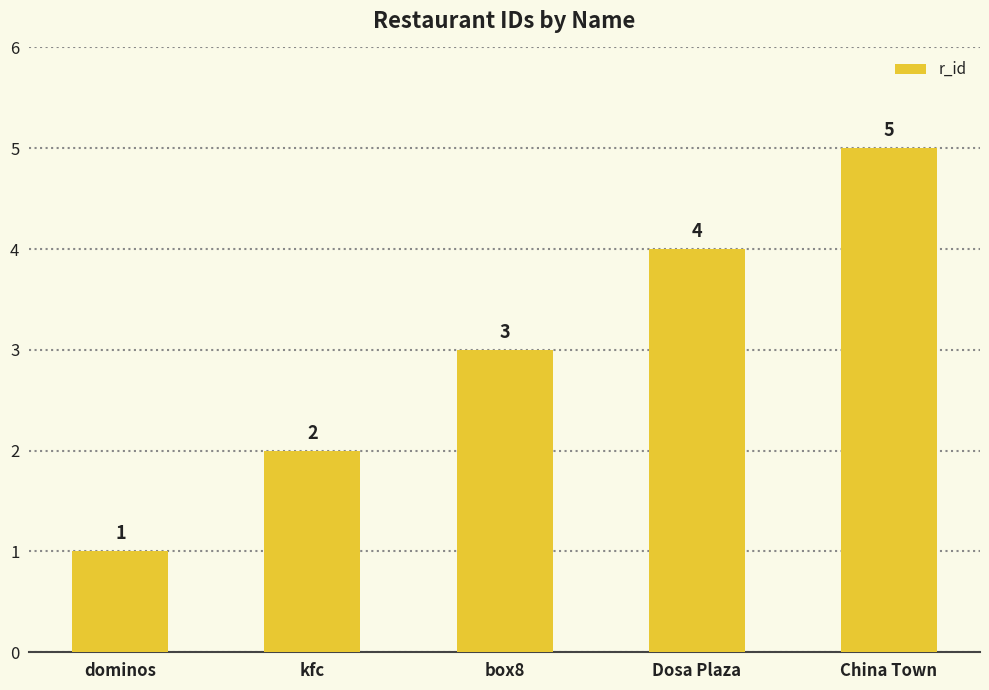

Reading left to right, extract all data points from this chart.

dominos=1	kfc=2	box8=3	Dosa Plaza=4	China Town=5